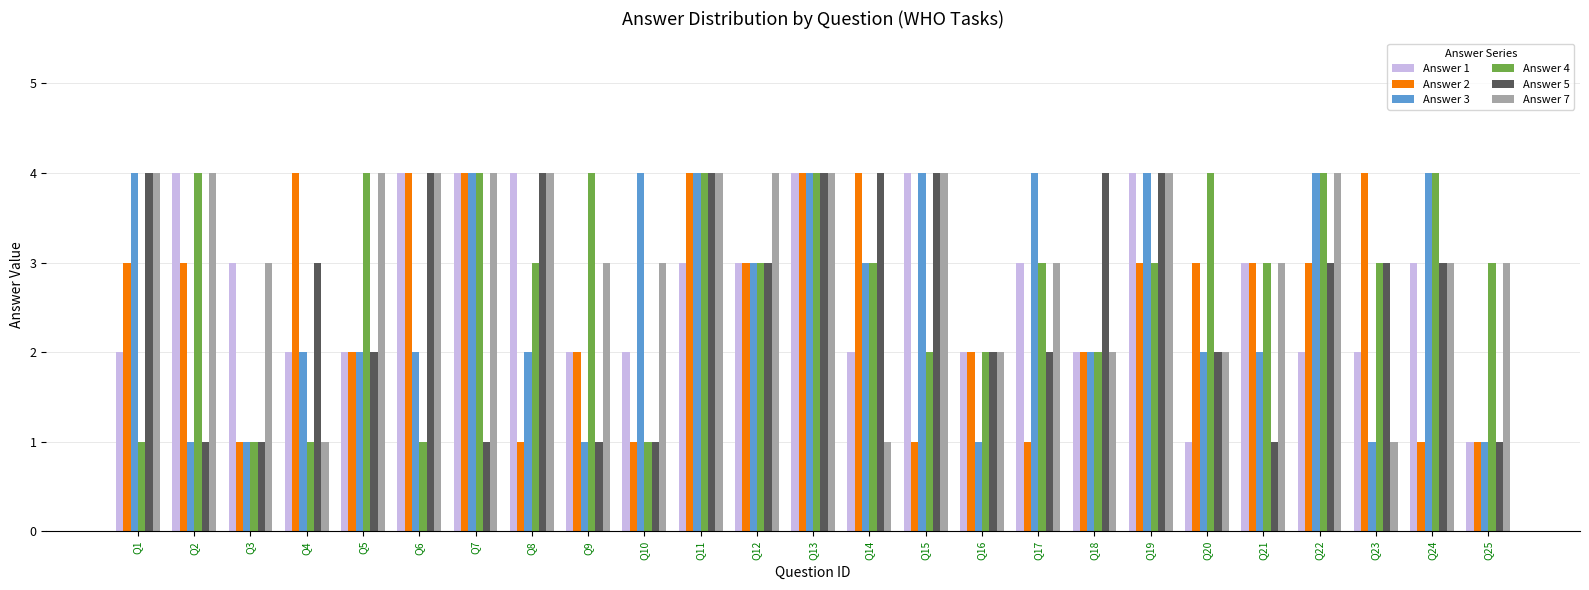

What is the lowest value of the Answer 3 series?

1